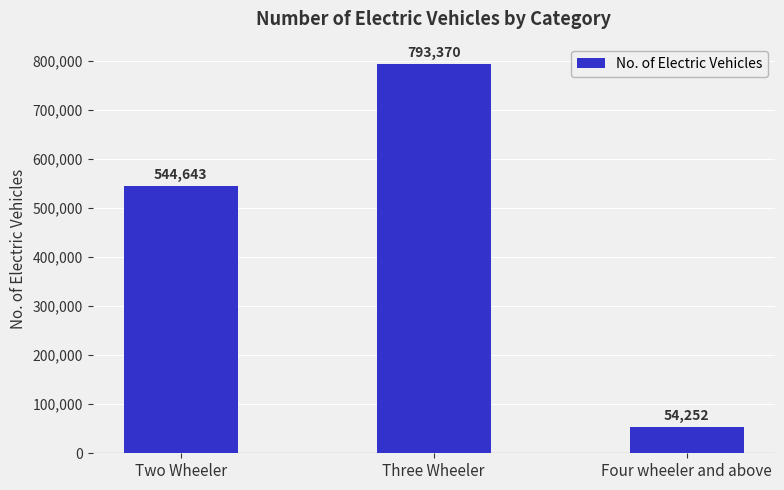

How many categories are shown in the chart?

3